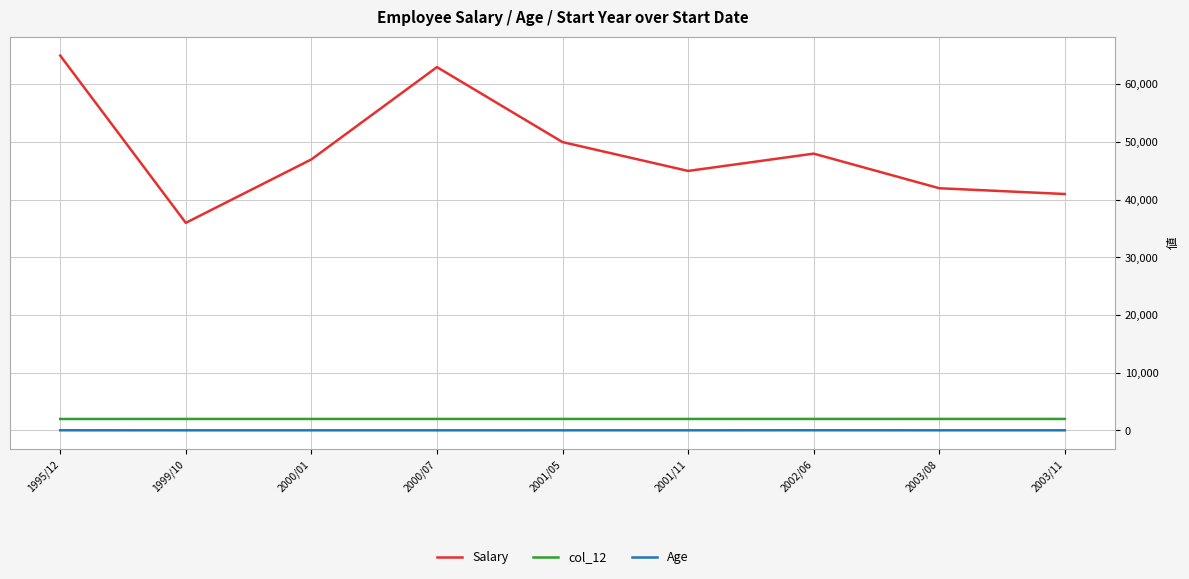

What is the difference between the maximum and minimum values in the Age series?

9